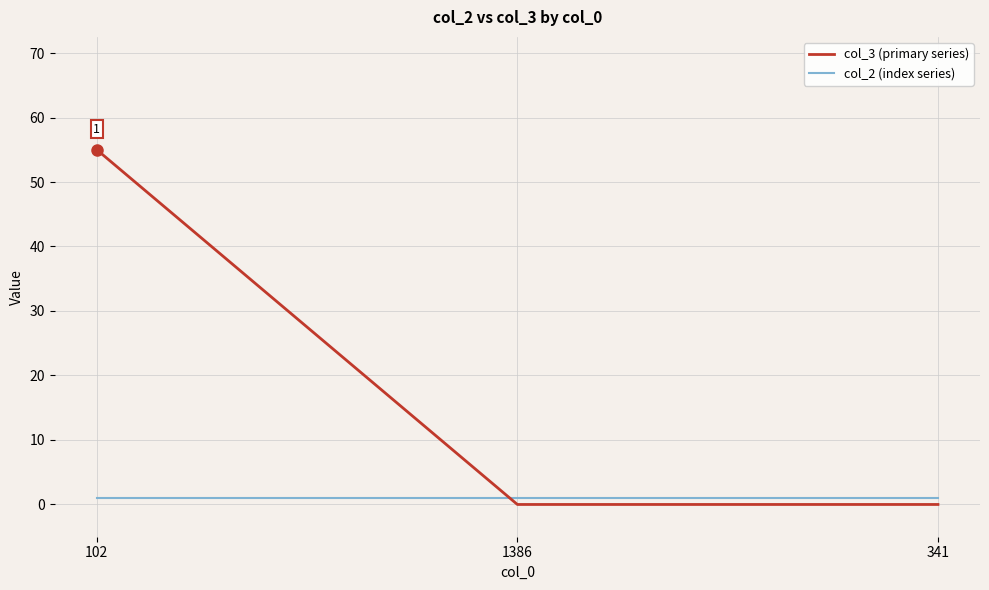

What is the maximum value for col_2 (index series)?

1